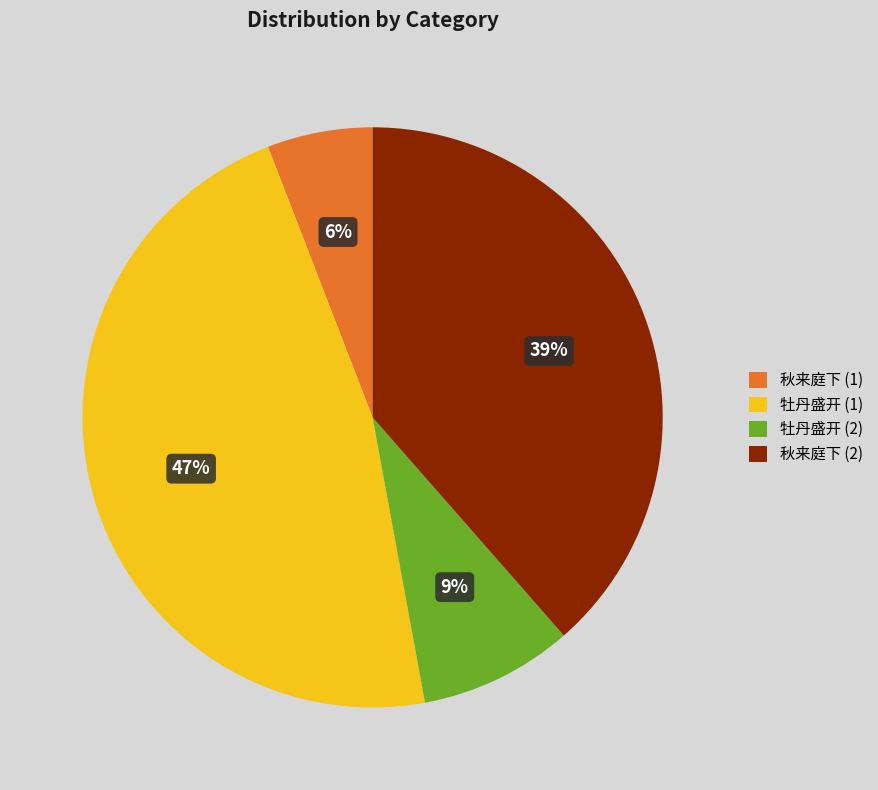

Does any single category account for the majority?

No